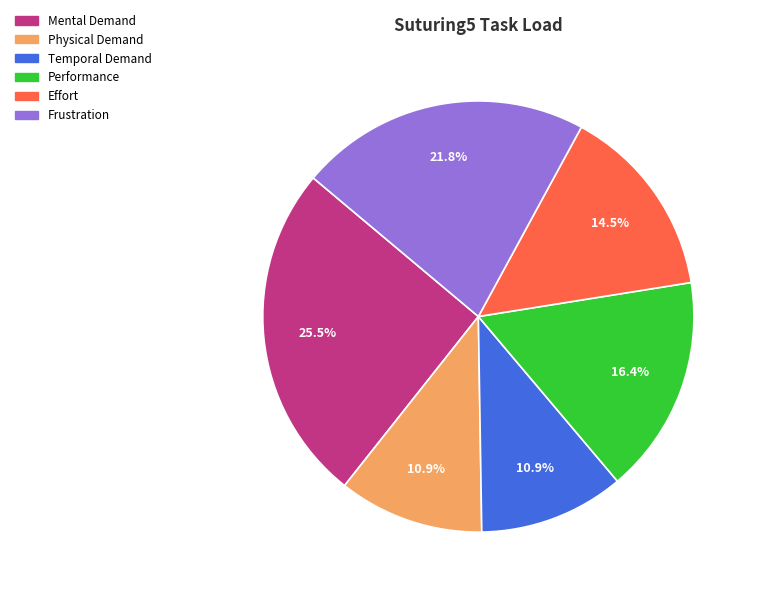

What percentage is the Performance slice, to the nearest percent?

16%